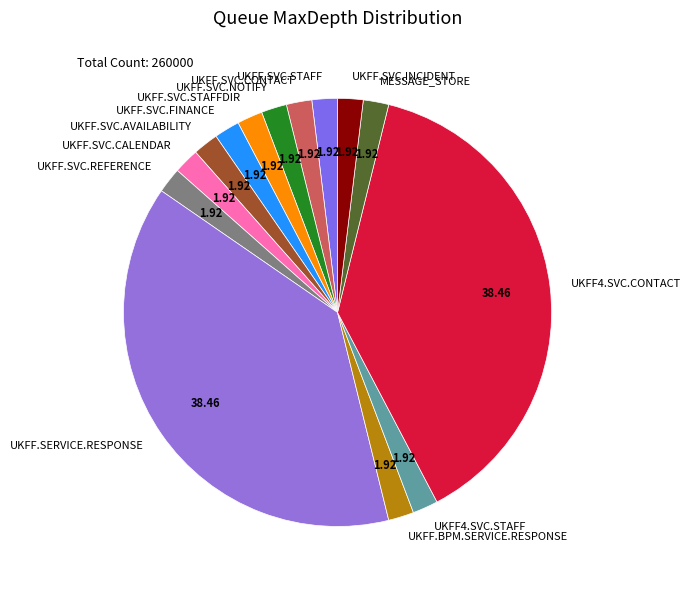

Is the sum of MESSAGE_STORE and UKFF.SVC.CONTACT greater than half?

No